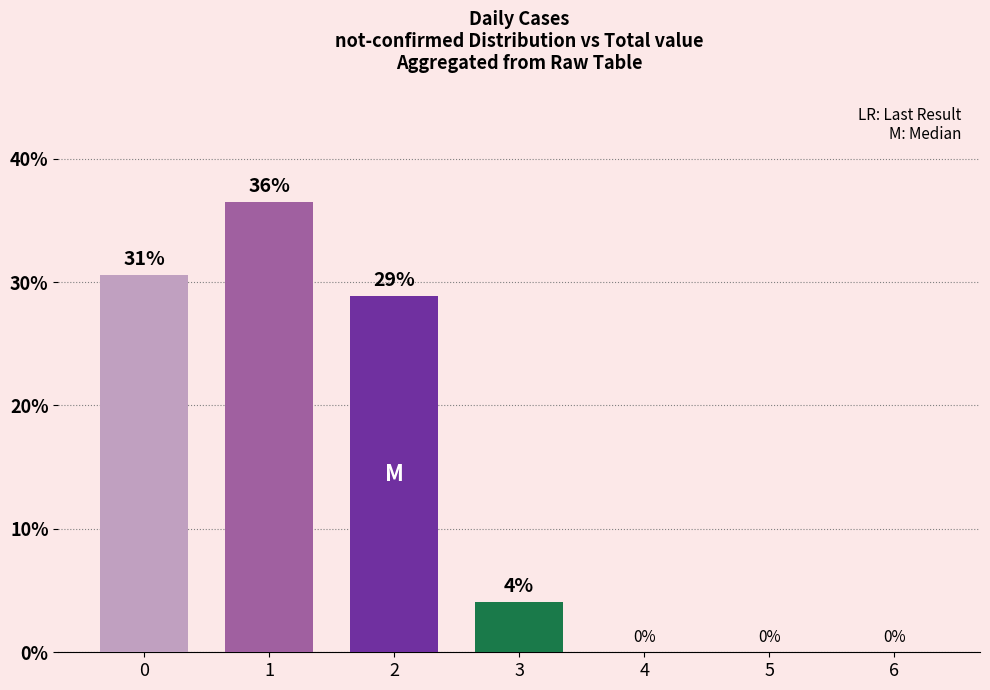

Is it true that the value at 6 is -14.4?

False